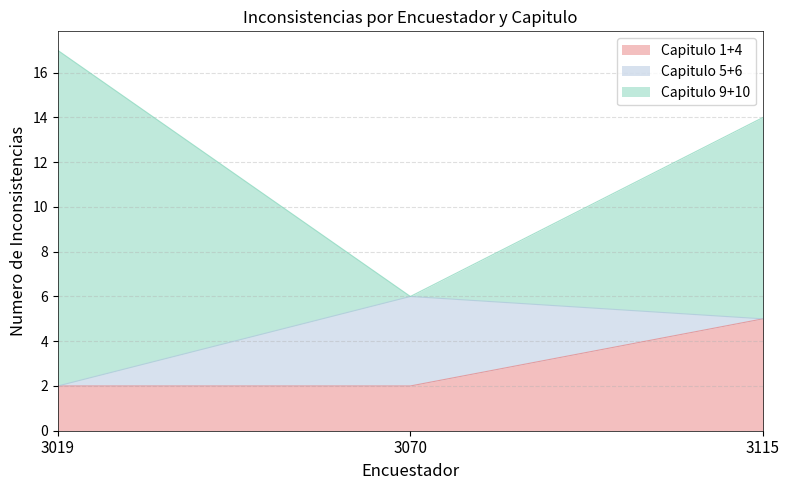

At which category is the sum across all series the highest?

3019